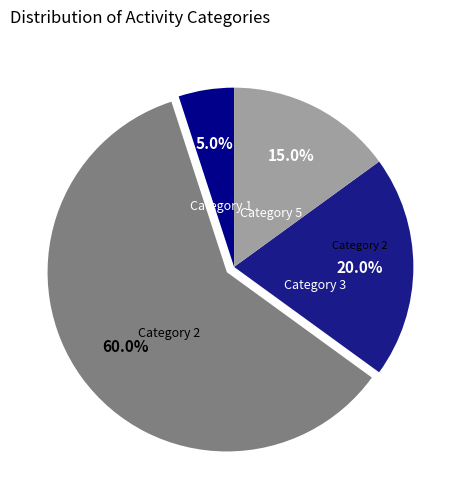

Which category has the smallest portion of the pie?

Category 1